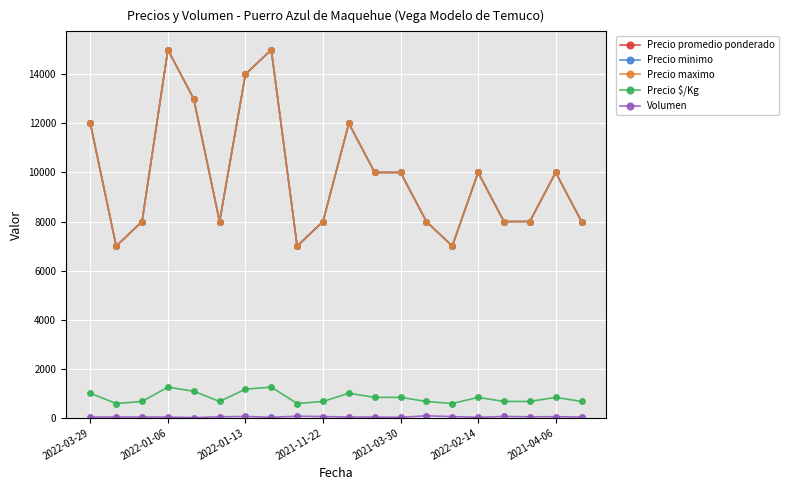

What is the maximum value for Precio maximo?

15000